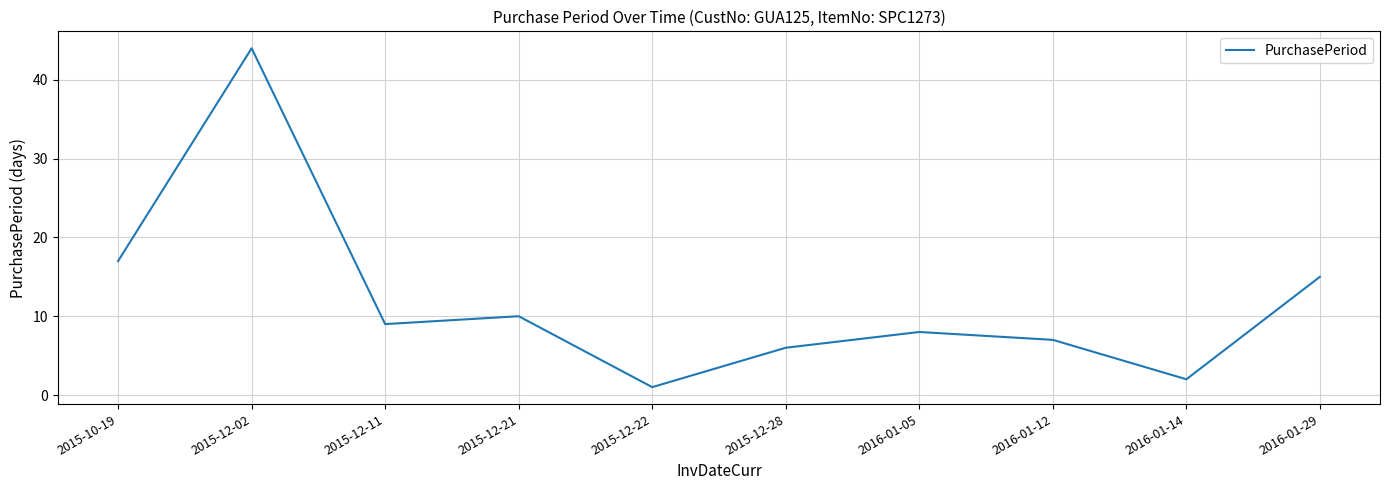

What is the approximate value at 2016-01-29, to the nearest 10?

20